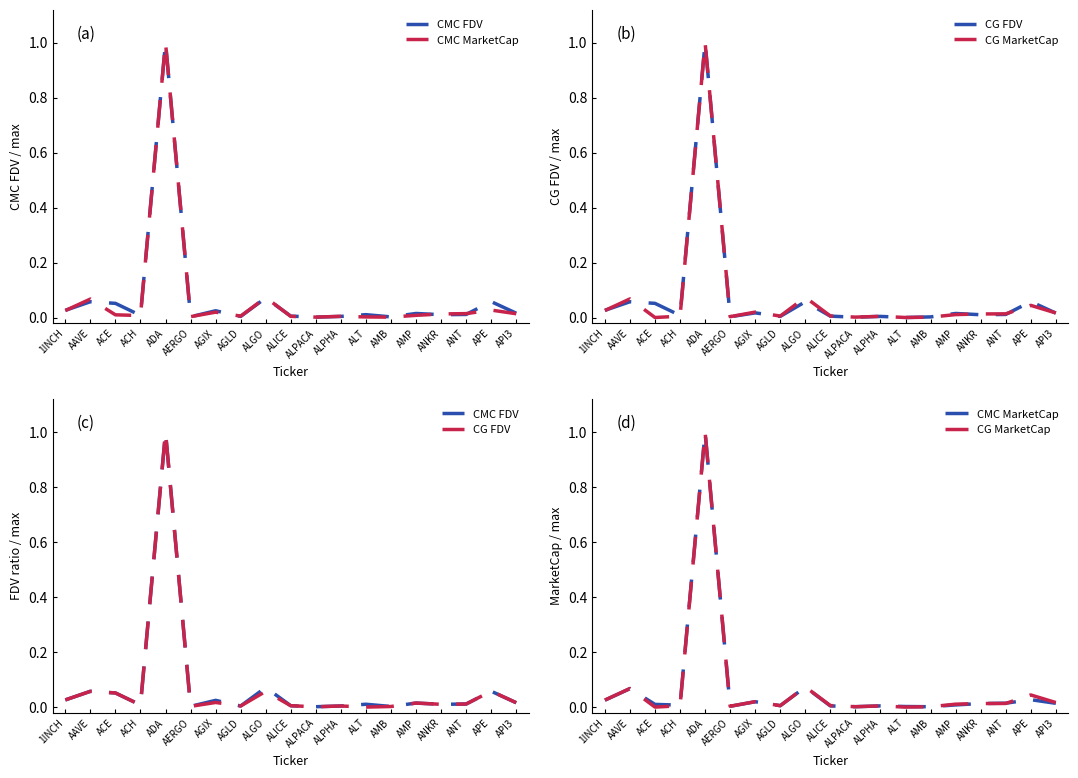

What is the label of the 17th point from the right?

ACE